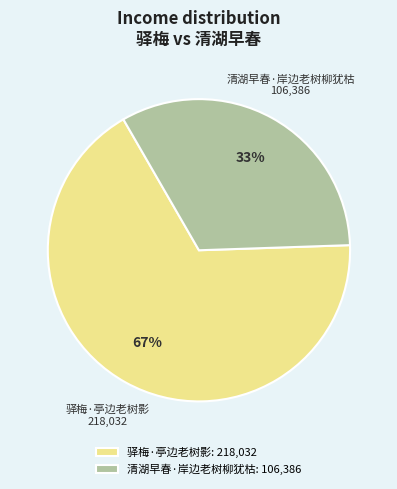

Count the number of slices in the pie.

2